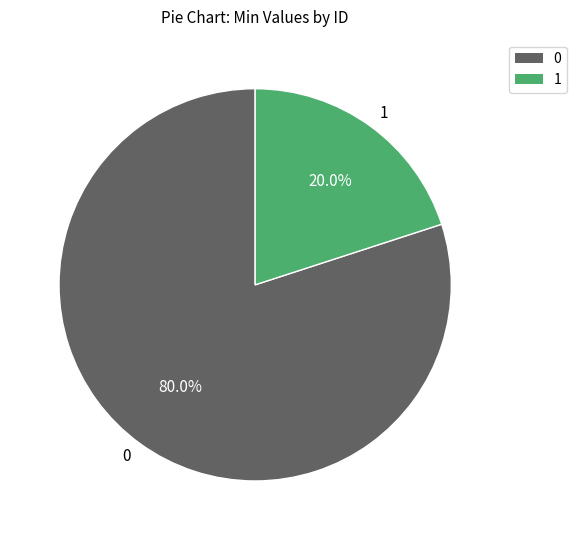

Which category has the biggest portion of the pie?

0